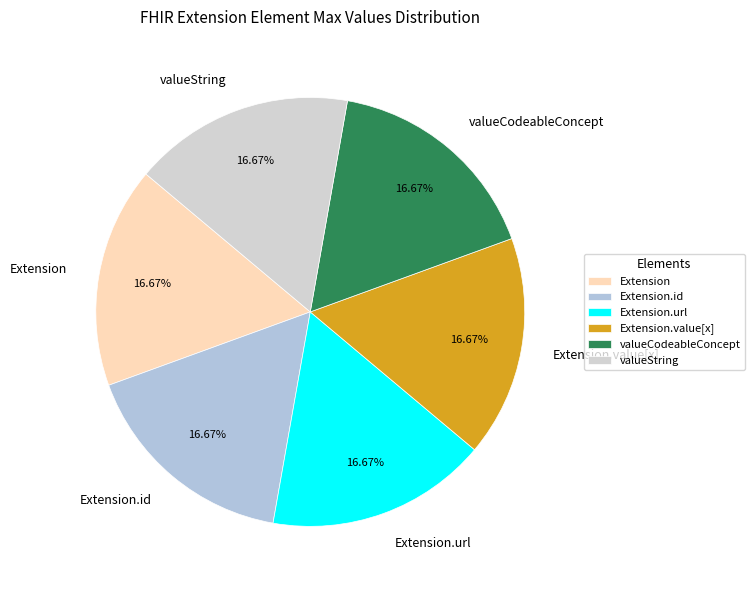

Do valueString and valueCodeableConcept together represent more than half of the pie?

No